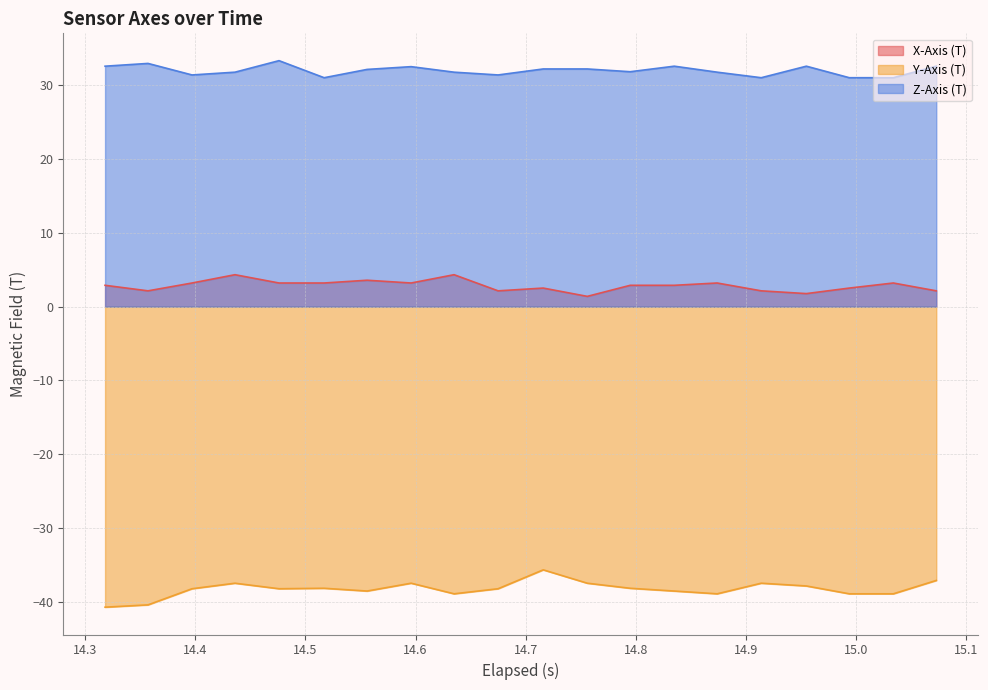

What is the difference between the maximum and minimum values in the Y-Axis (T) series?

5.1